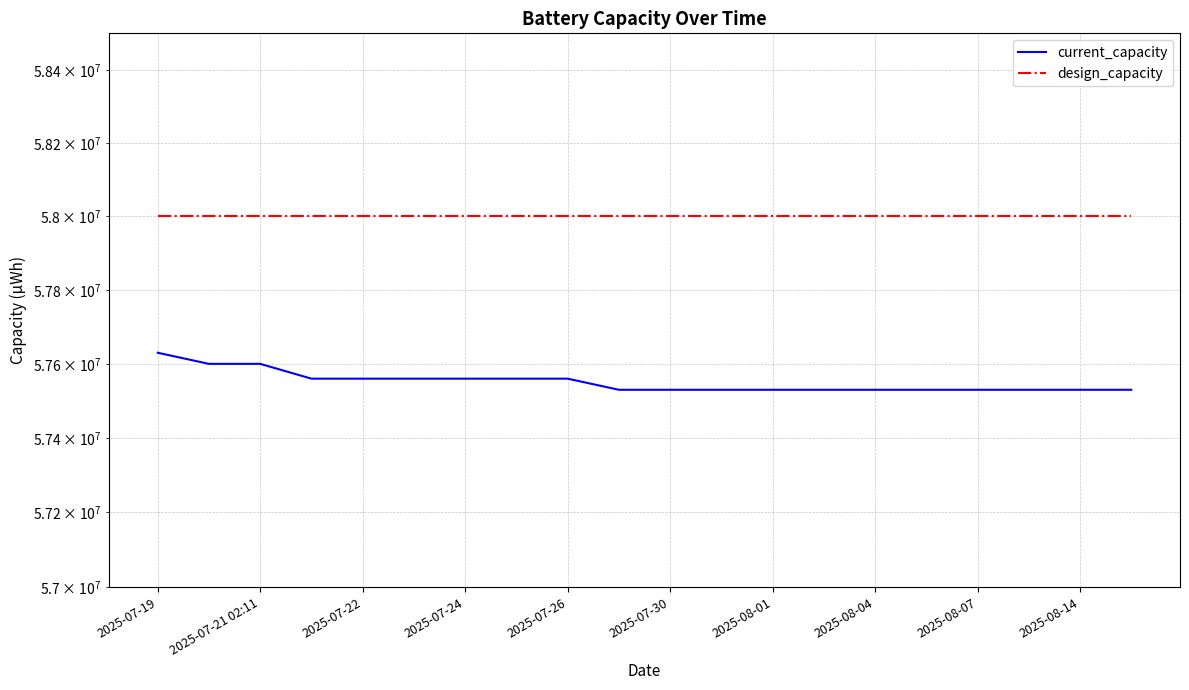

Reading left to right, extract all data points from this chart.

current_capacity: 57630000	57600000	57600000	57560000	57560000	57560000	57560000	57560000	57560000	57530000	57530000	57530000	57530000	57530000	57530000	57530000	57530000	57530000	57530000	57530000
design_capacity: 58000000	58000000	58000000	58000000	58000000	58000000	58000000	58000000	58000000	58000000	58000000	58000000	58000000	58000000	58000000	58000000	58000000	58000000	58000000	58000000